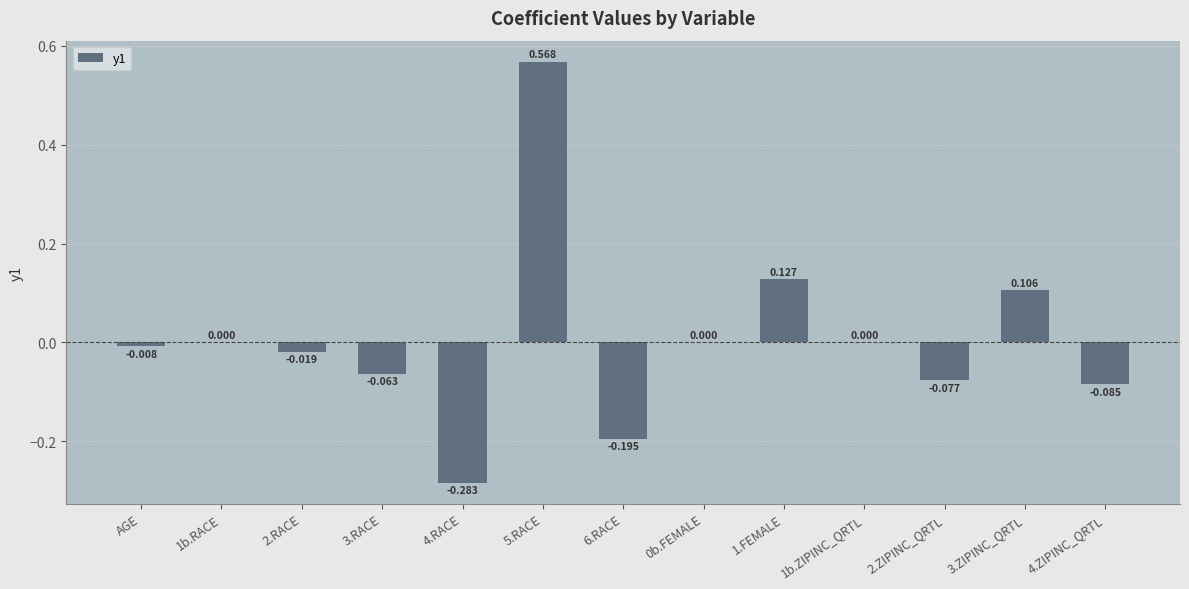

What is the smallest value displayed?

-0.3